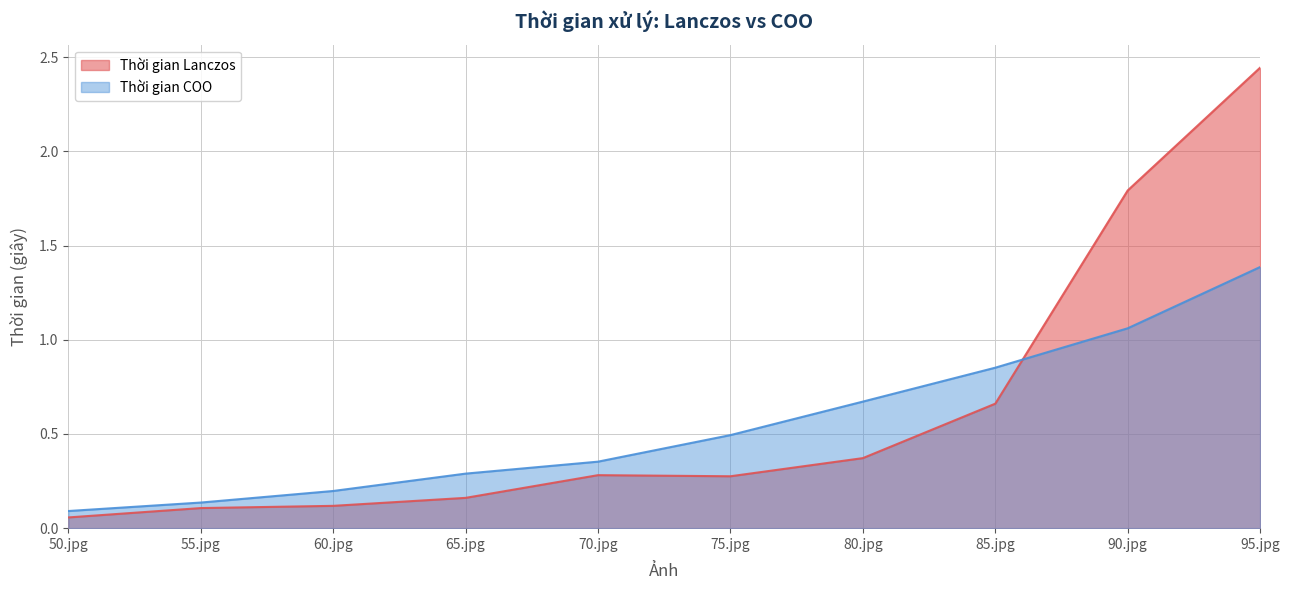

True or false: Thời gian COO has more than 0 interior local peaks.

False